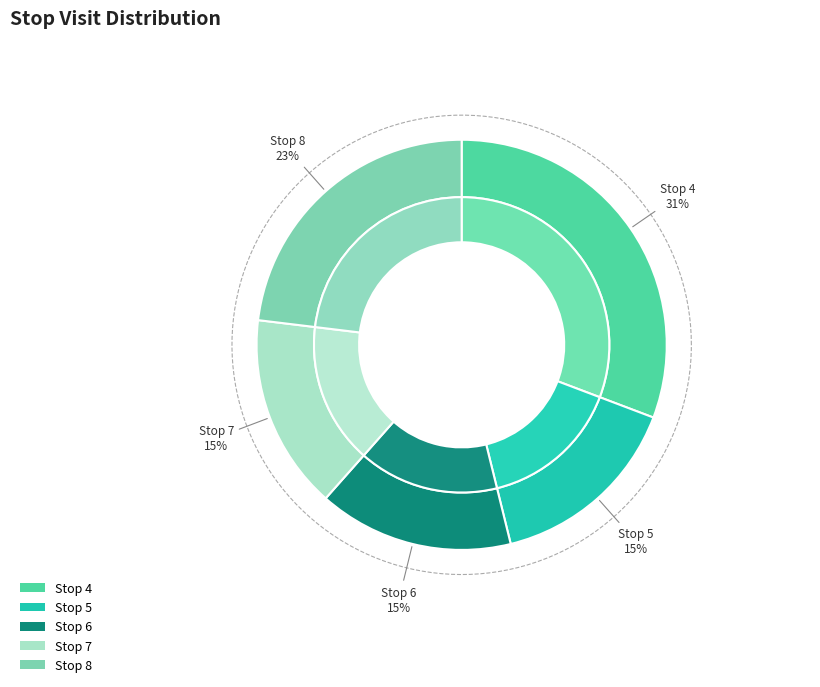

What portion of the pie excludes 8?

76.9%